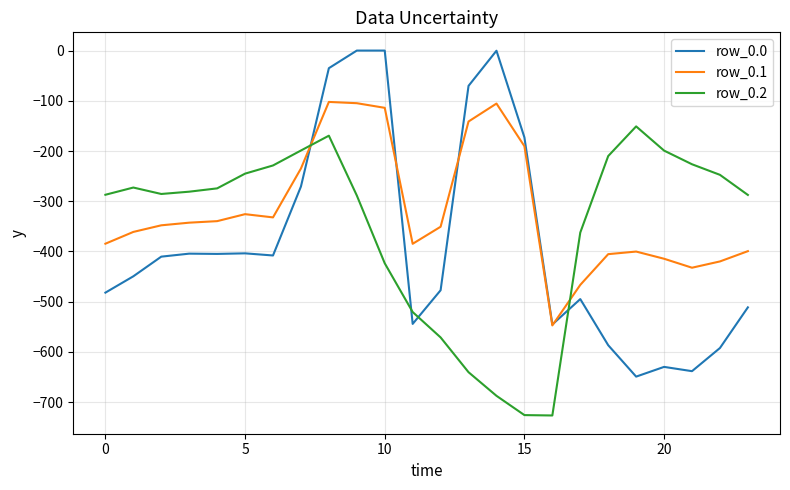

What is the average value of the row_0.1 series?

-318.7